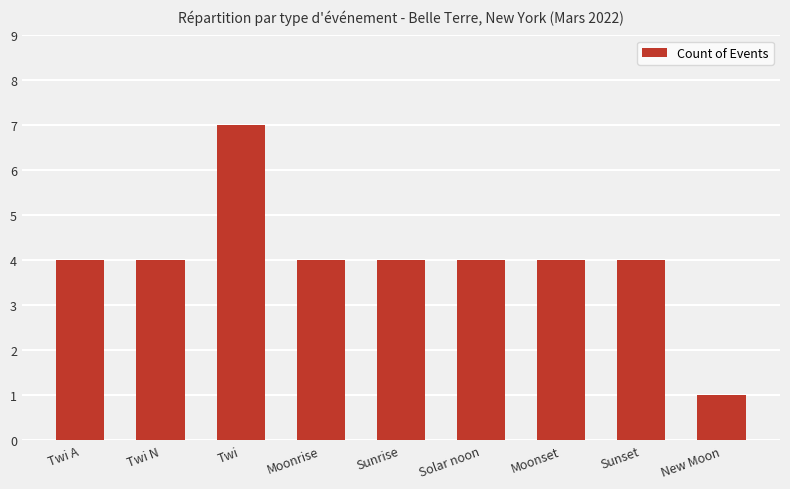

Are the bars grouped side by side (vs. stacked)?

No